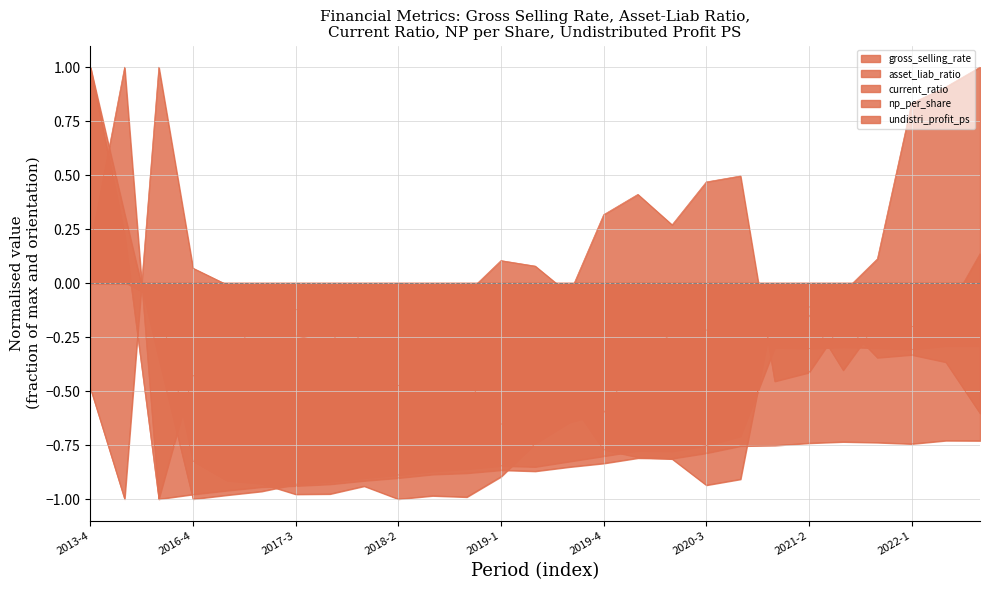

What are all the series names shown in the legend?

gross_selling_rate, asset_liab_ratio, current_ratio, np_per_share, undistri_profit_ps